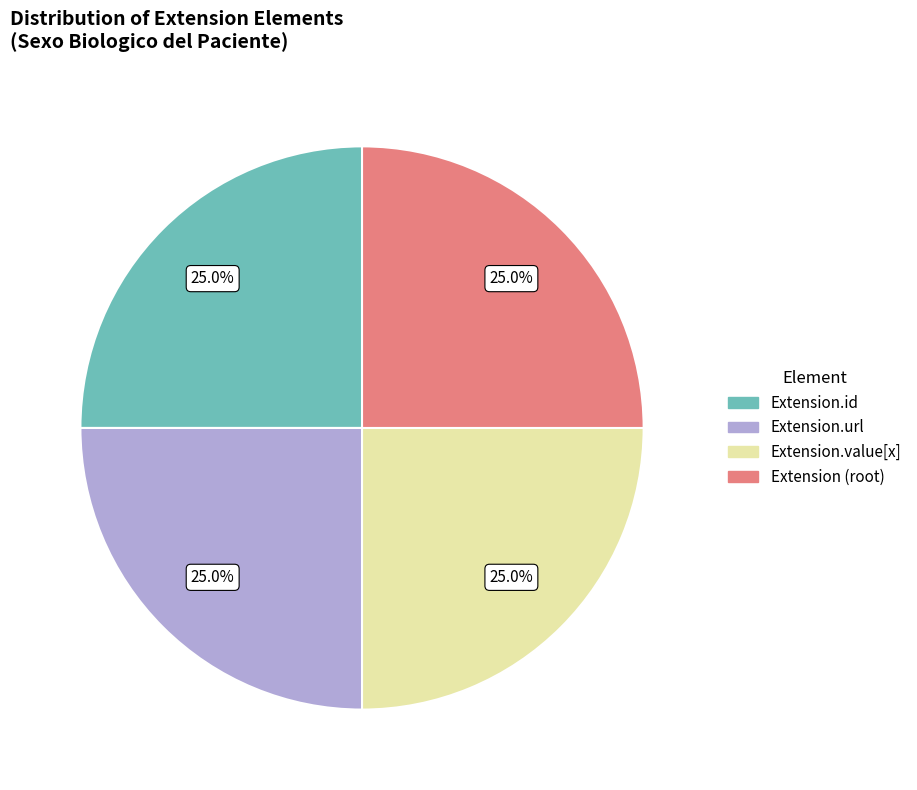

Is there any slice that represents more than half of the pie?

No